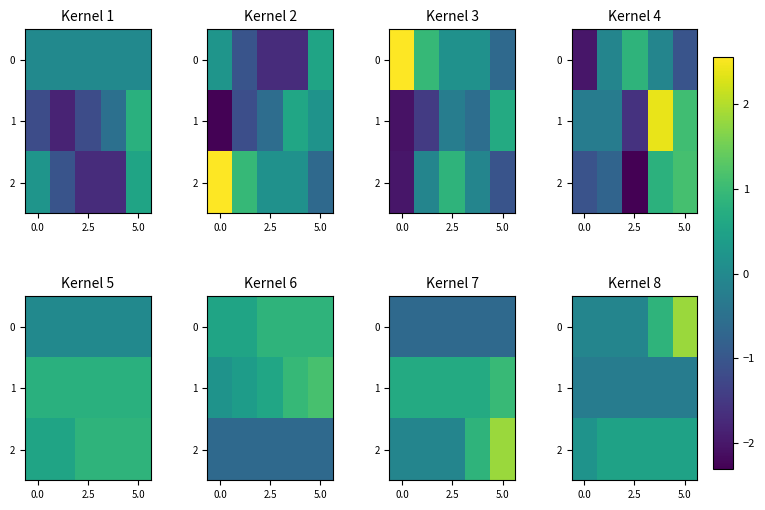

At how many categories does at least one series exceed 1?

1